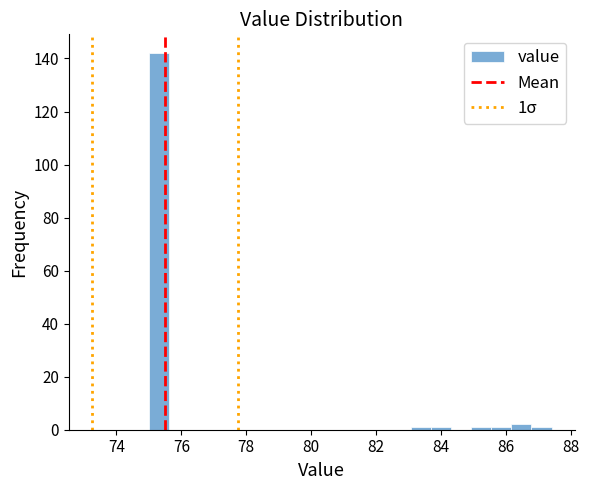

Read against the x-axis, roughly where is the centre of the tallest bar?

75.4